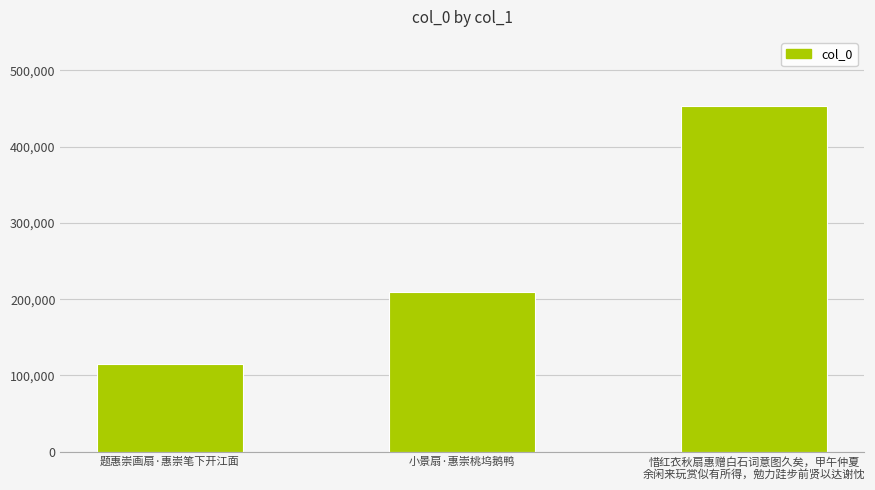

How many distinct data groups are displayed?

1